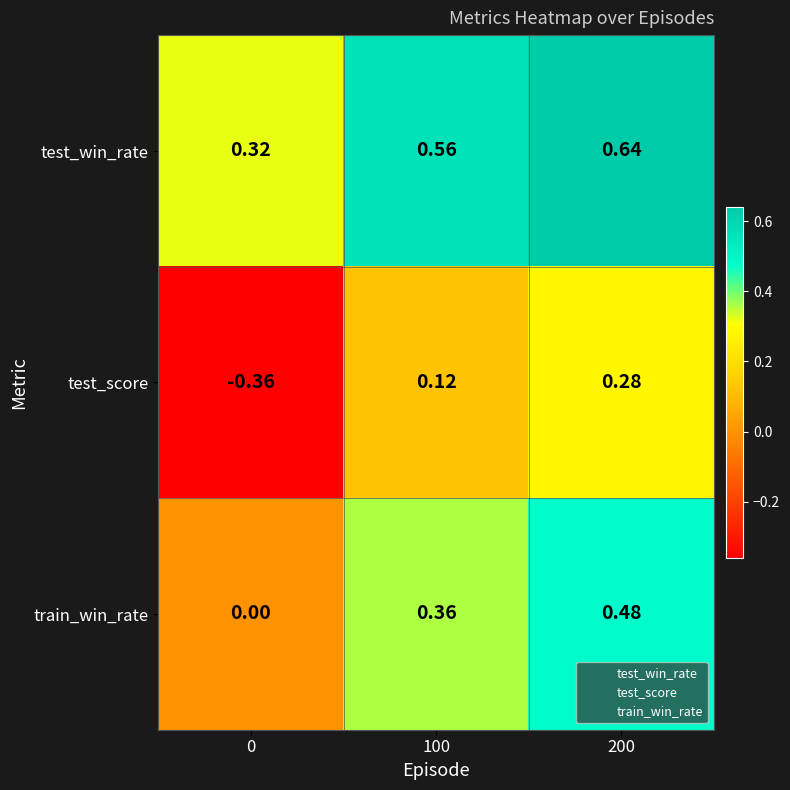

Which series has the largest range (max minus min)?

test_score